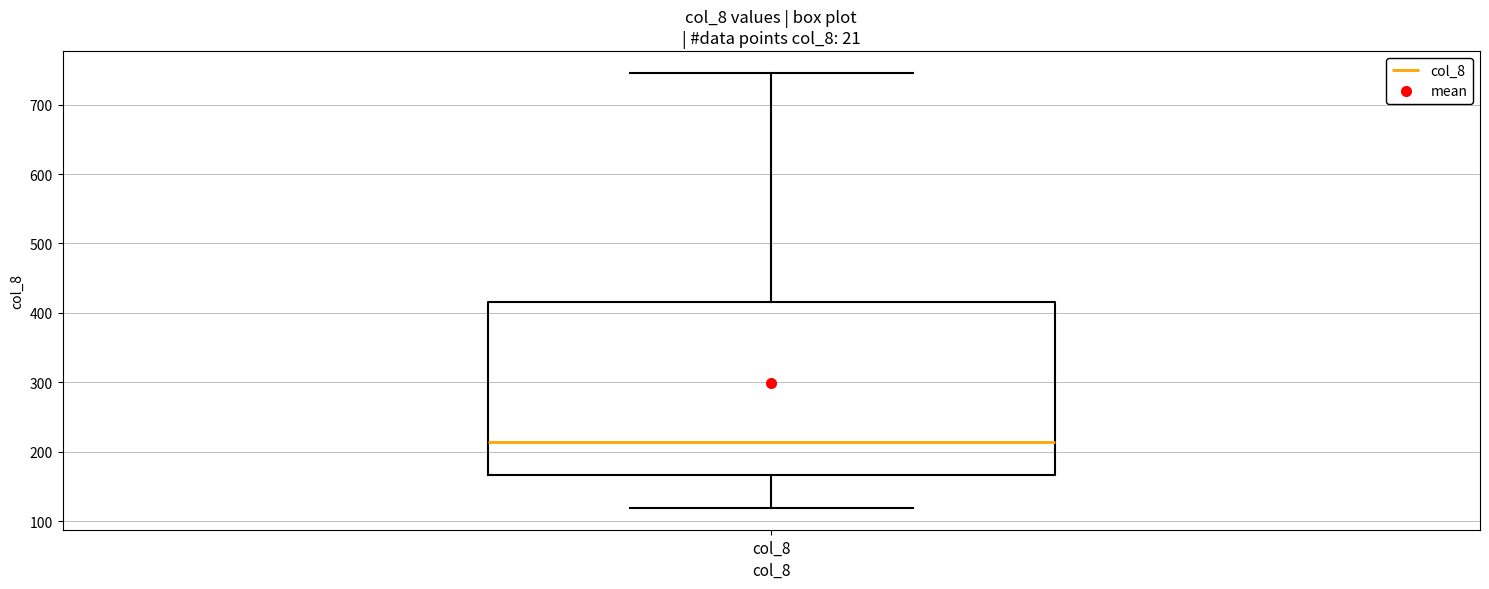

Read this box plot against the y-axis: the position of the median line, the range covered by the box, and the ends of both whiskers. The values are not printed on the chart, so give them approximately, as read against the axis.

median 210, box 170 to 420, whiskers 120 to 750